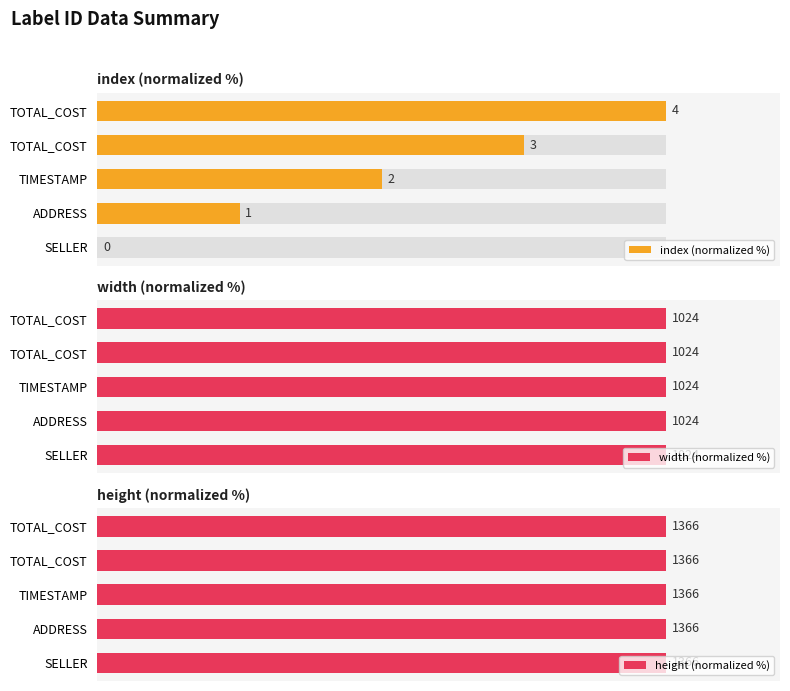

Does the chart contain any negative values?

No